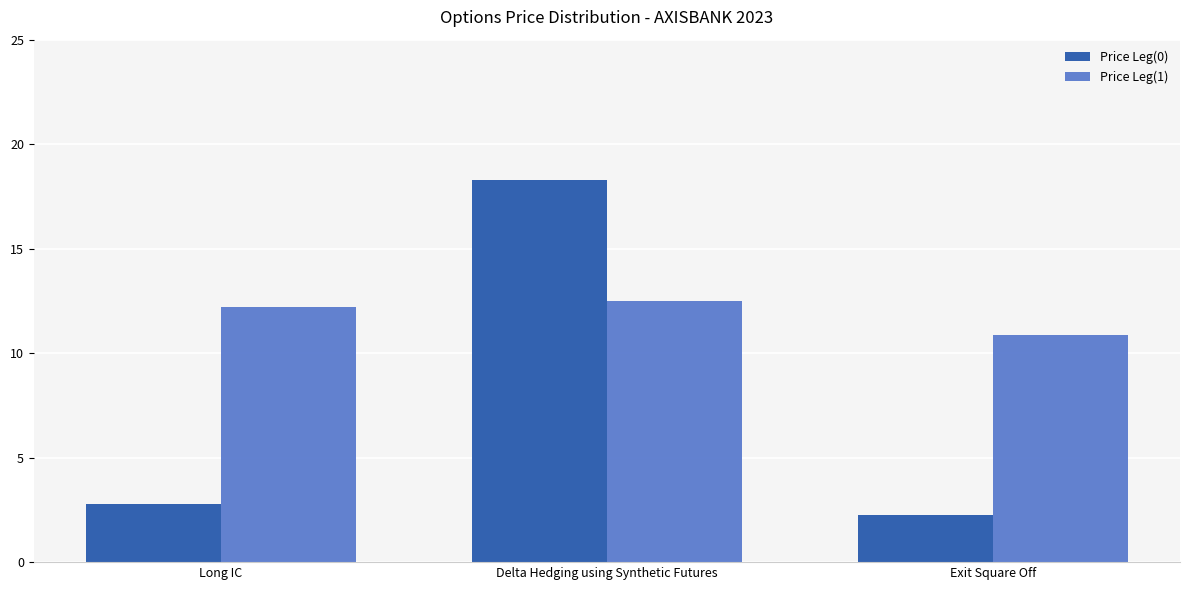

What are all the series names shown in the legend?

Price Leg(0), Price Leg(1)